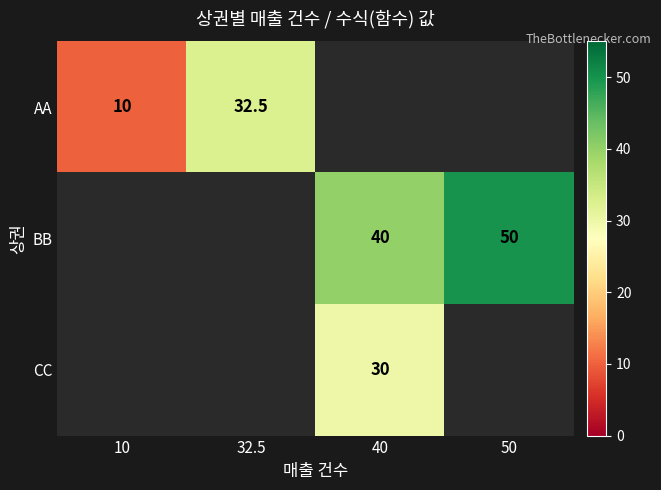

Is the value of CC at 40 greater than the value of AA at 32.5?

No